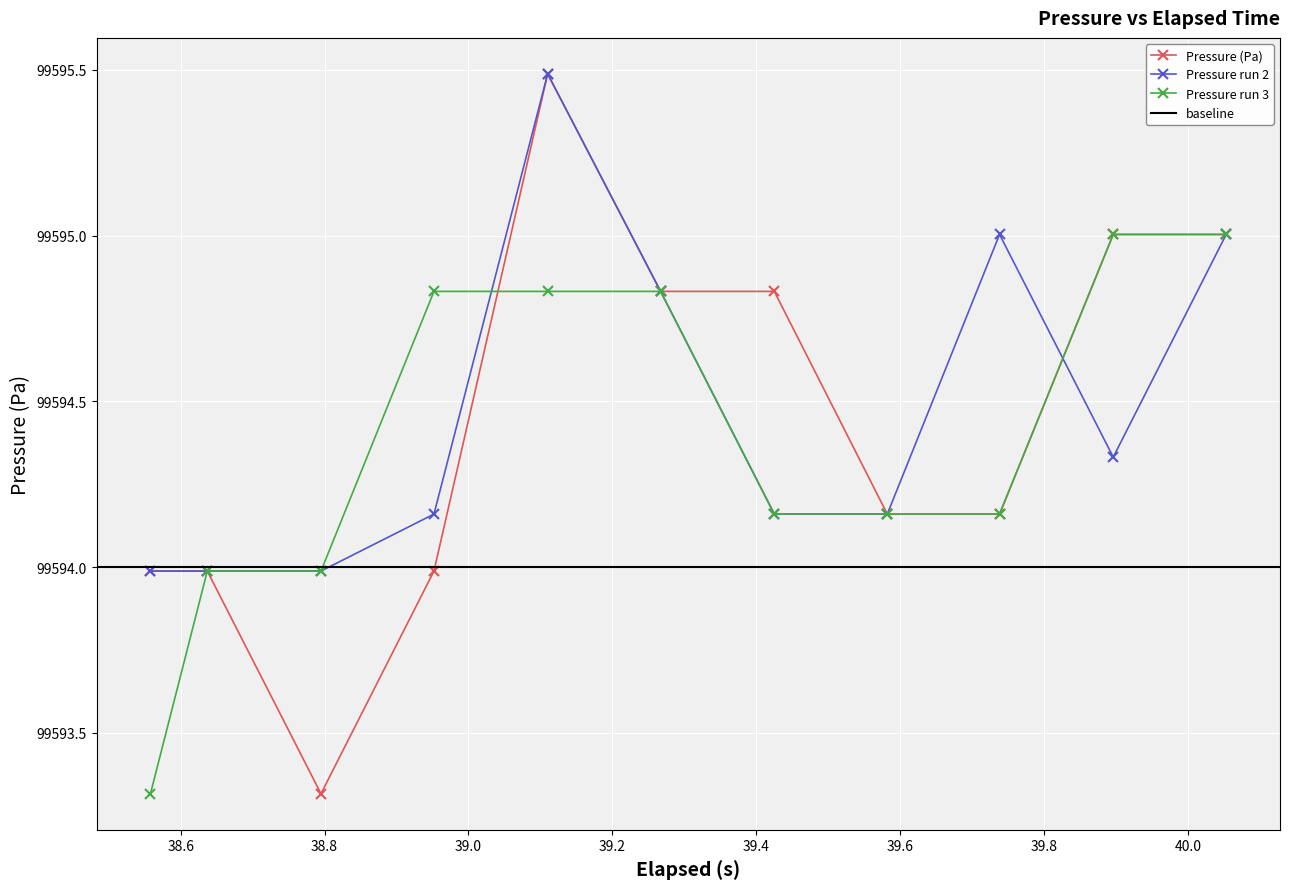

Reading left to right, extract all data points from this chart.

Pressure (Pa): 99594.0	99594.0	99593.3	99594.0	99595.5	99594.8	99594.8	99594.2	99594.2	99595.0	99595.0
Pressure run 2: 99594.0	99594.0	99594.0	99594.2	99595.5	99594.8	99594.2	99594.2	99595.0	99594.3	99595.0
Pressure run 3: 99593.3	99594.0	99594.0	99594.8	99594.8	99594.8	99594.2	99594.2	99594.2	99595.0	99595.0